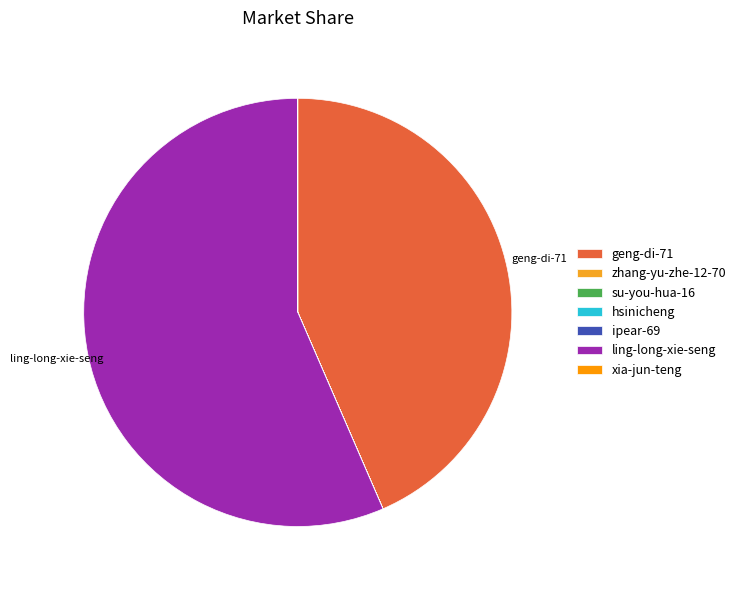

To the nearest percent, what is the average slice percentage?

14%